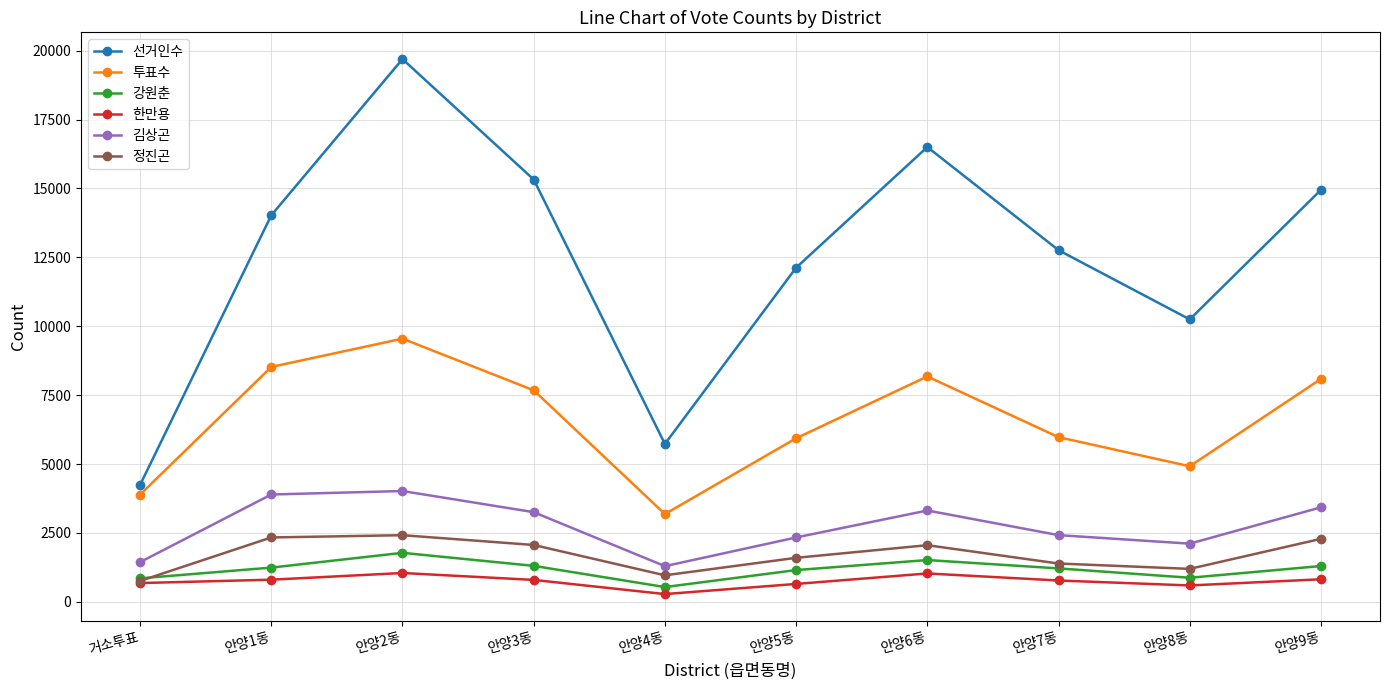

Count the number of categories in the chart.

10